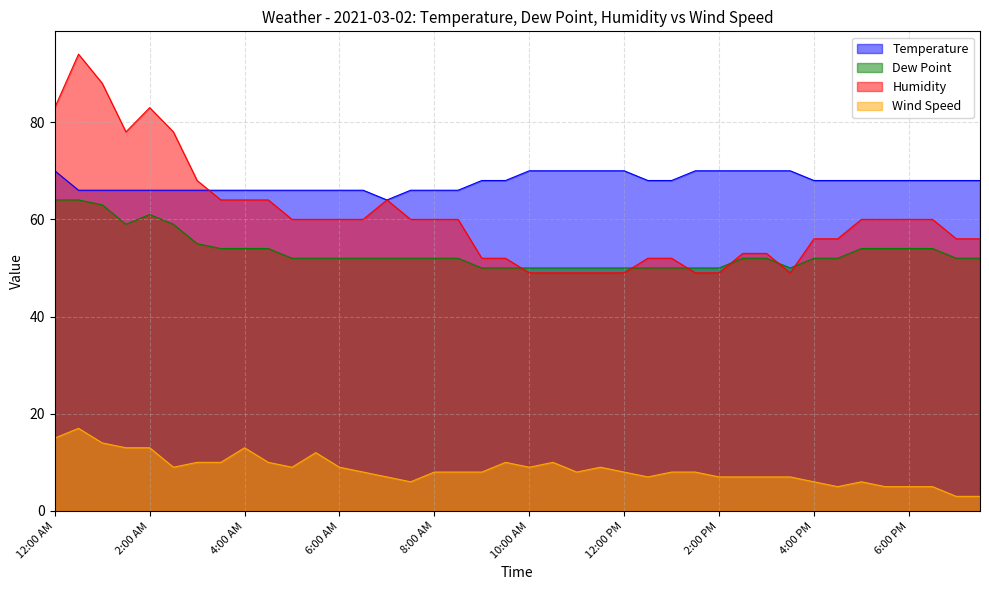

How many categories are shown in the chart?

40